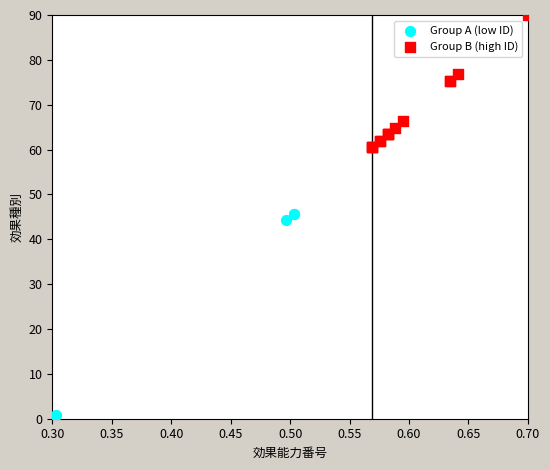

Which series has the largest Y range (max minus min)?

Group A (low ID)